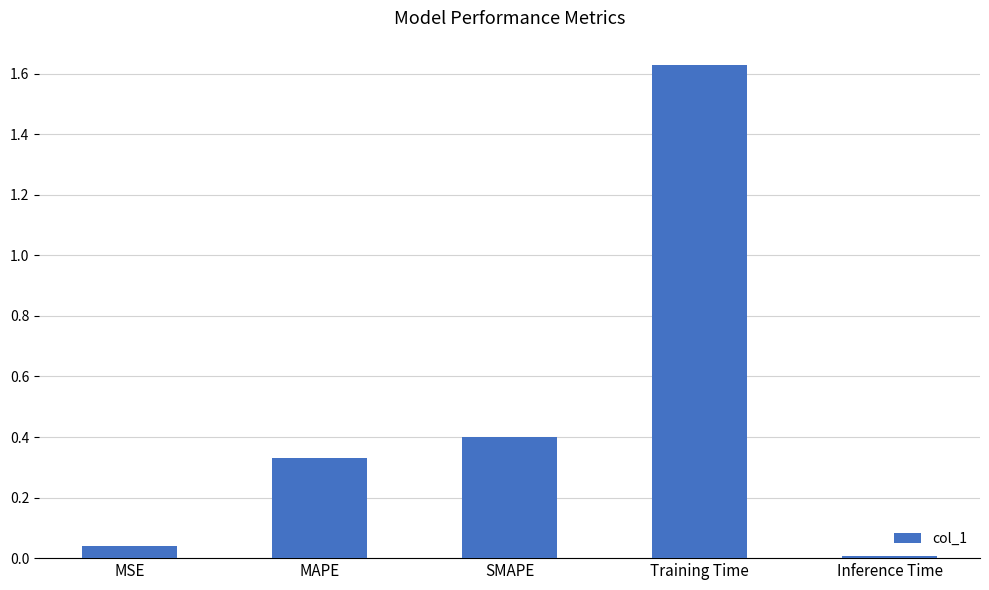

Is it true that the value at Training Time is 2.2?

False